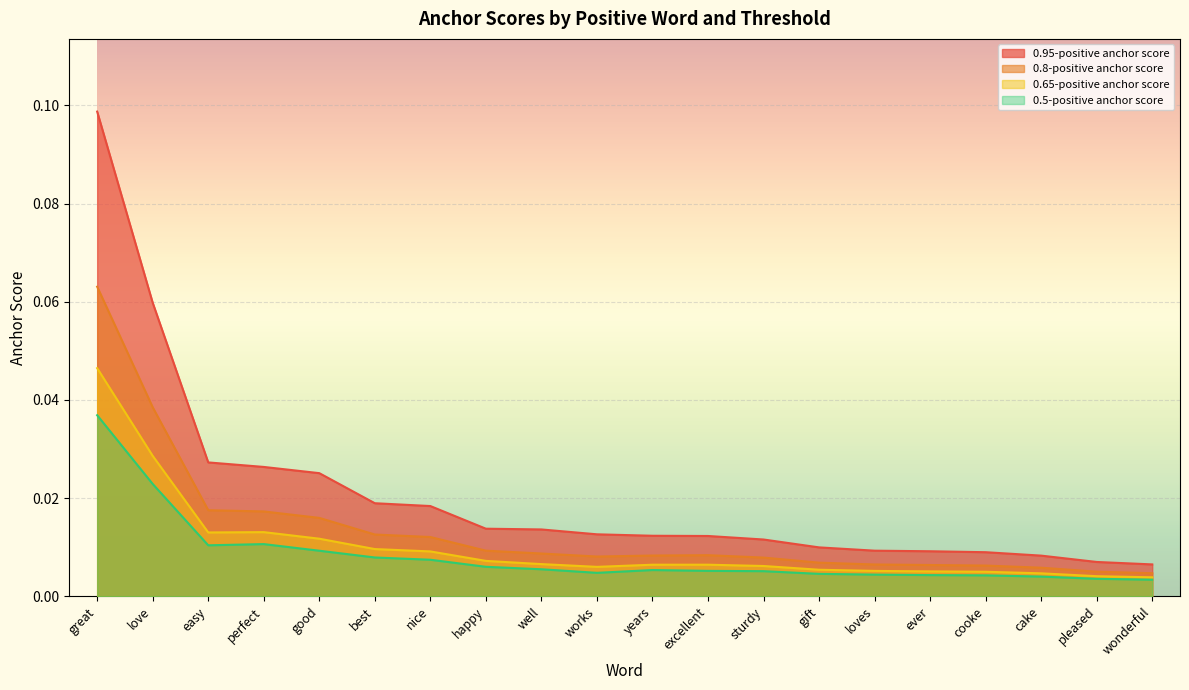

Between happy and years, which series saw the biggest shift?

0.95-positive anchor score